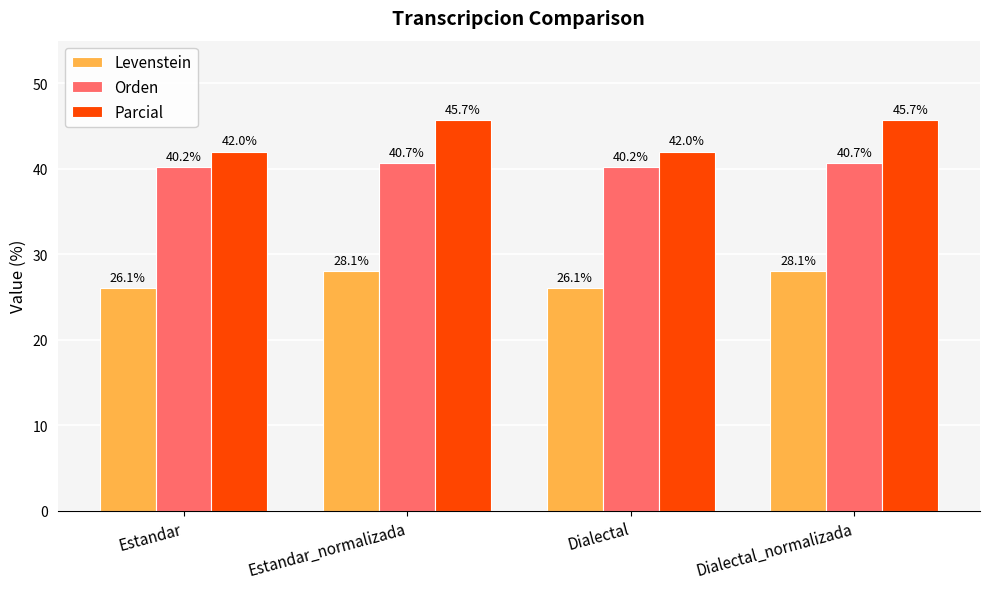

What position from the right is Estandar_normalizada?

3